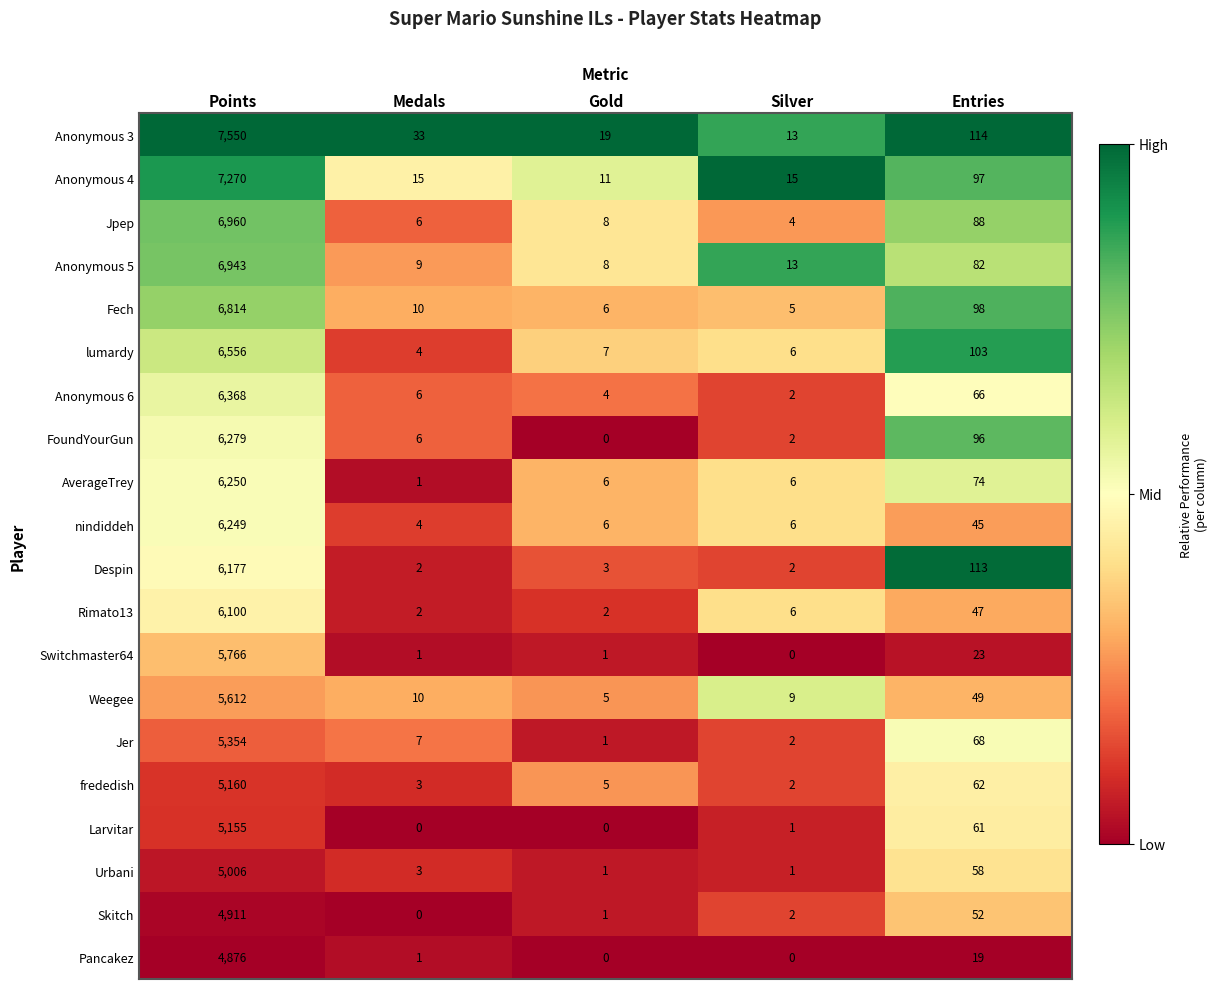

Rank the categories by Jpep value from lowest to highest.

Silver, Medals, Gold, Entries, Points